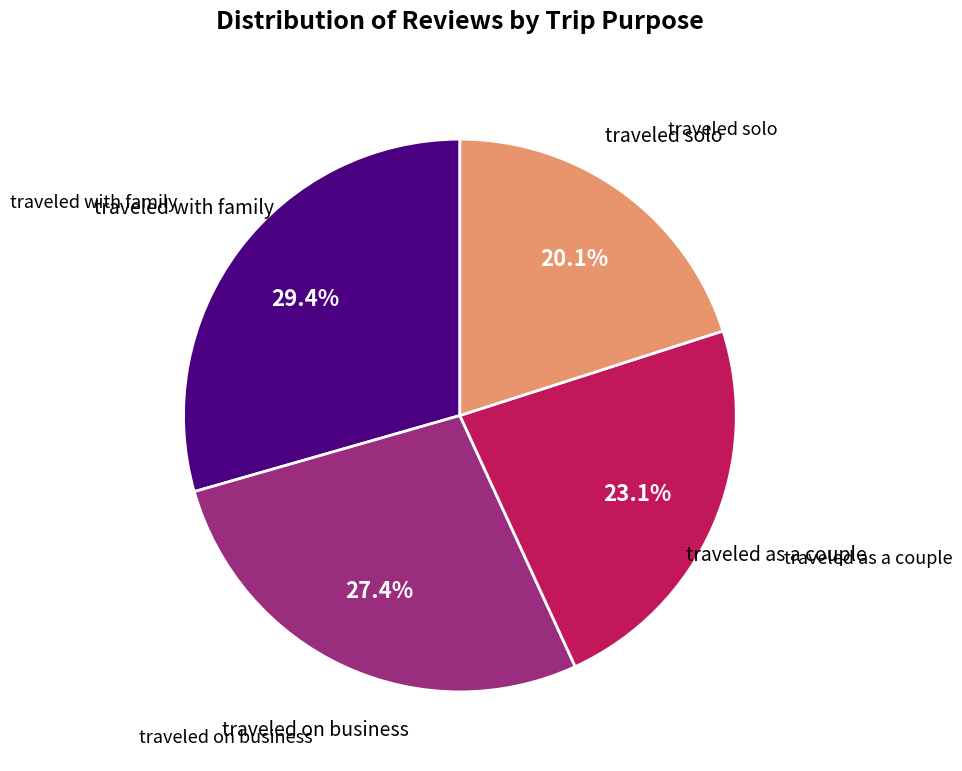

Does any single category account for the majority?

No